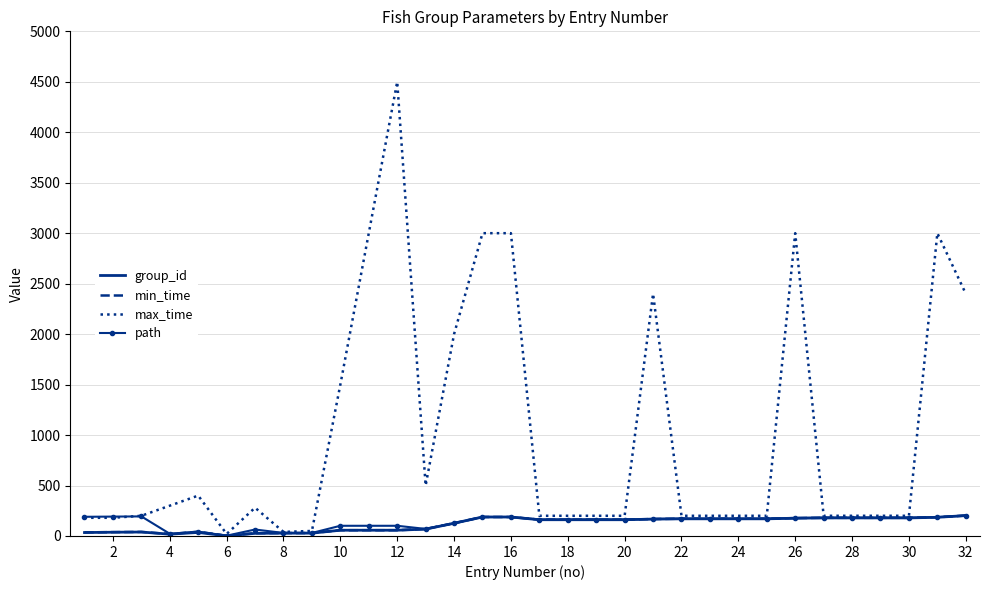

What is the sum of all max_time values?

32350